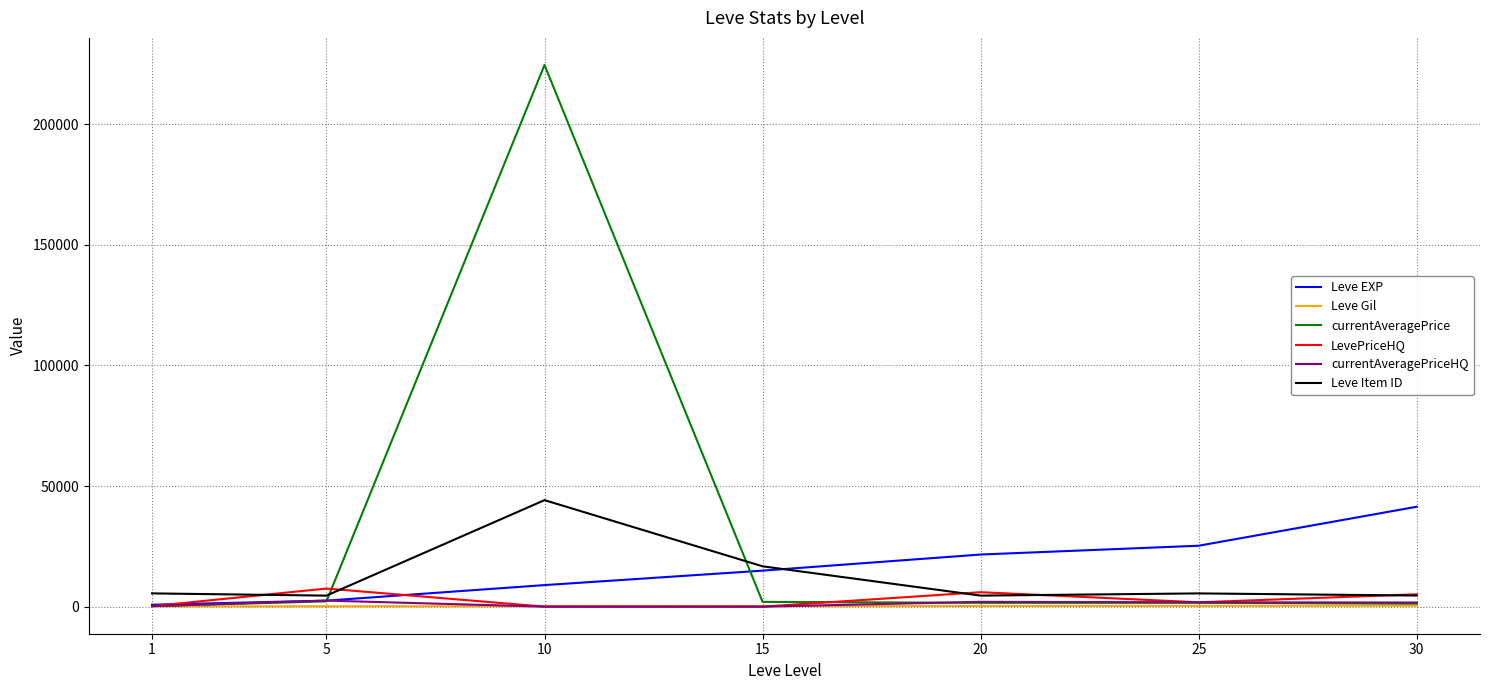

Which series has the widest spread of values?

currentAveragePrice